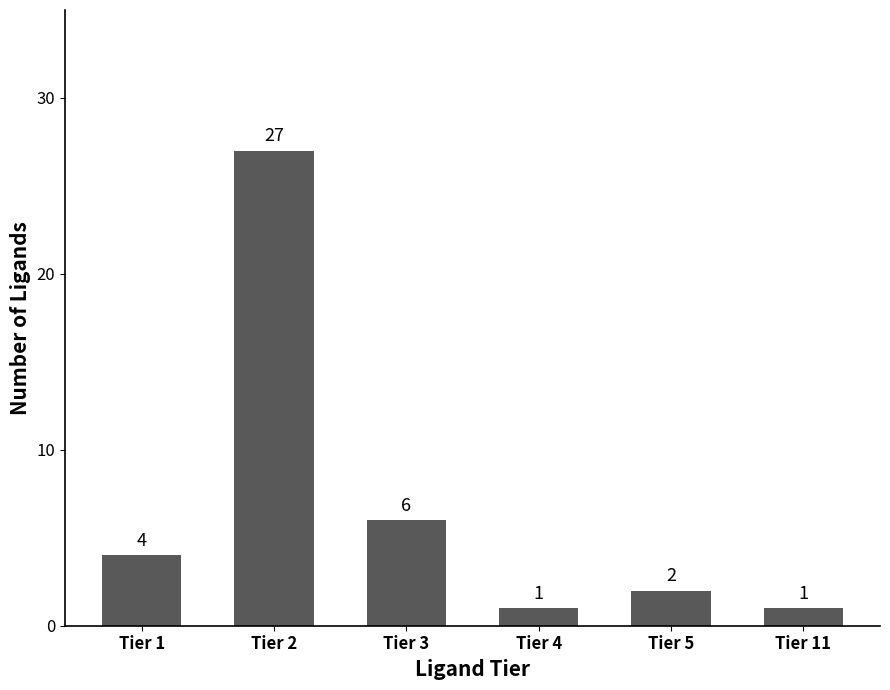

Which has a higher value, Tier 2 or Tier 4?

Tier 2